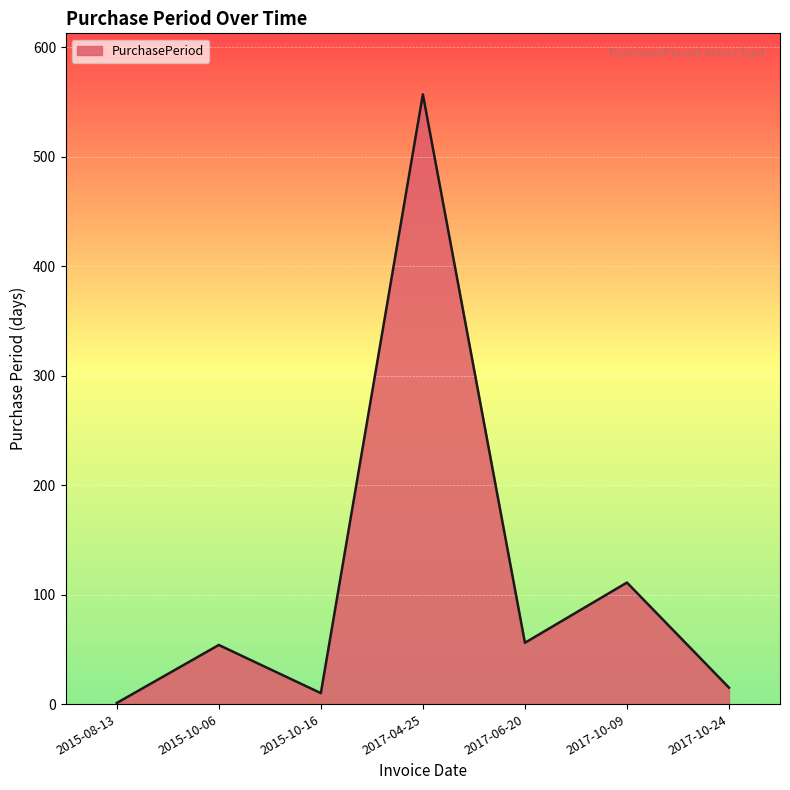

How many distinct data groups are displayed?

1